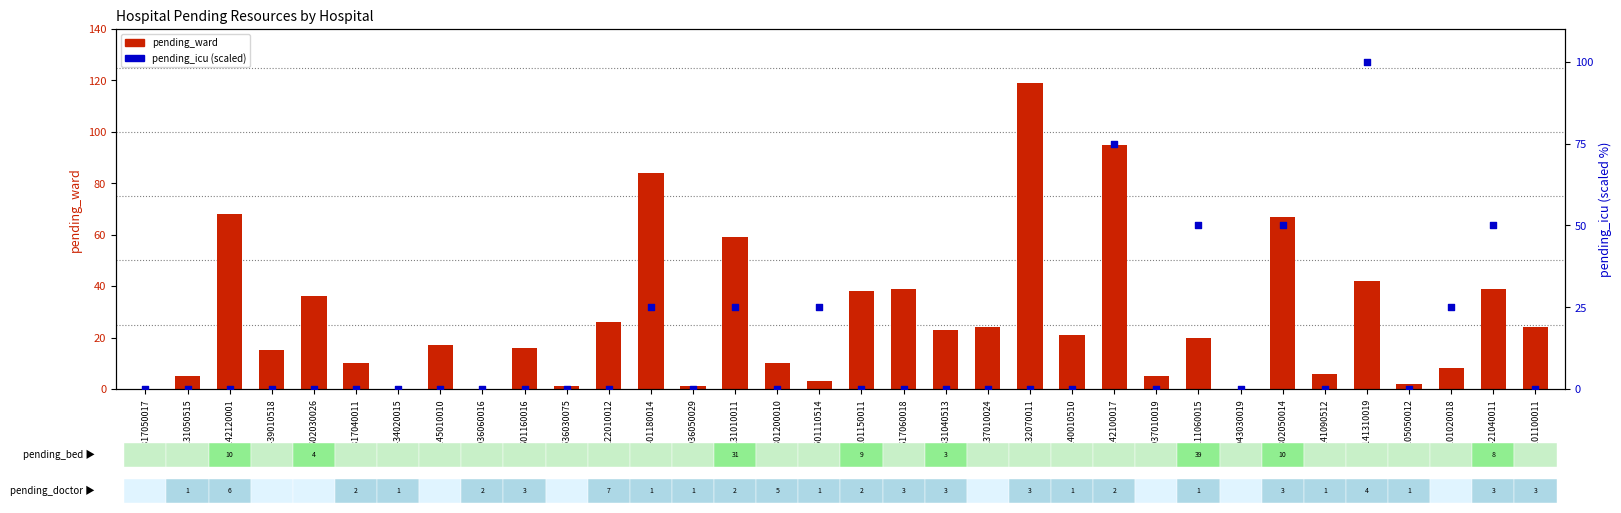

Which series contains the highest Y value?

pending_ward